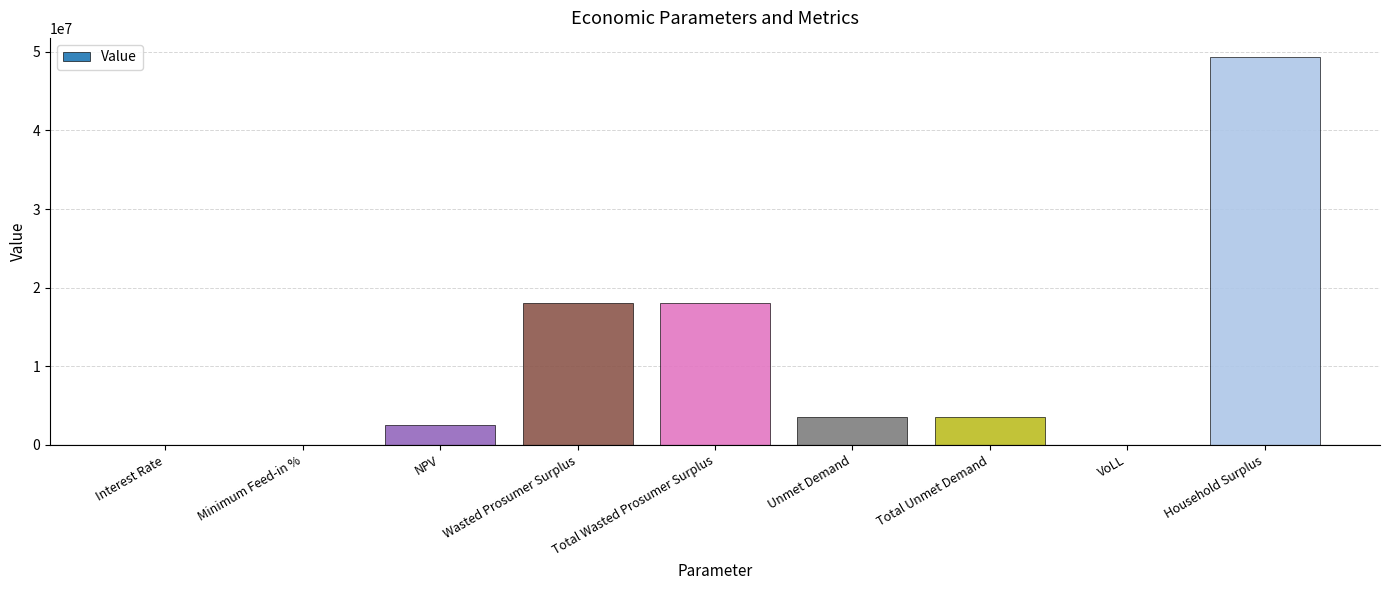

Read the value at Wasted Prosumer Surplus.

18093321.8